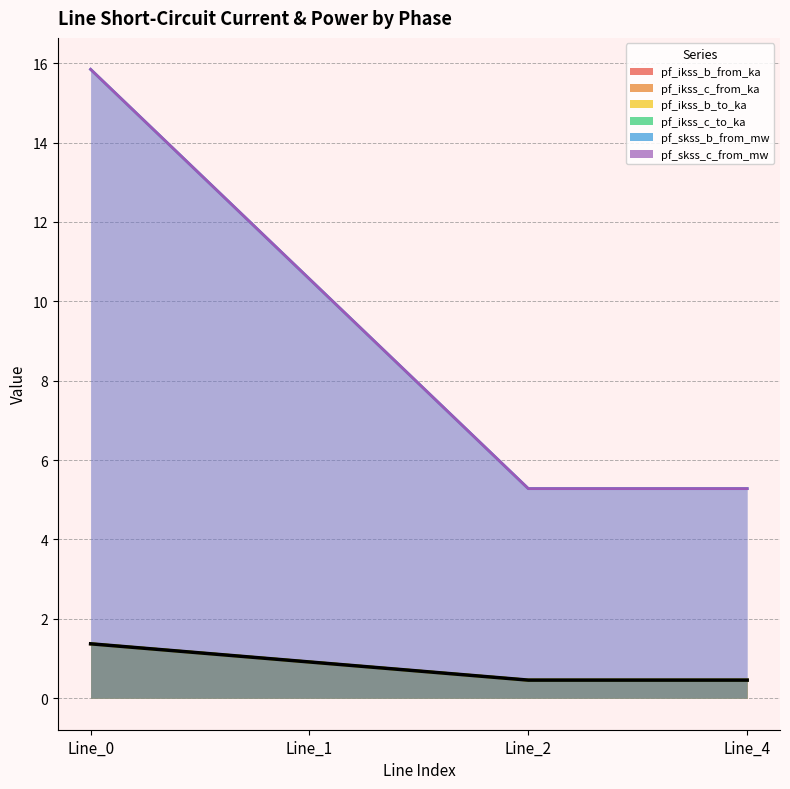

At which category is the sum across all series the highest?

Line_0